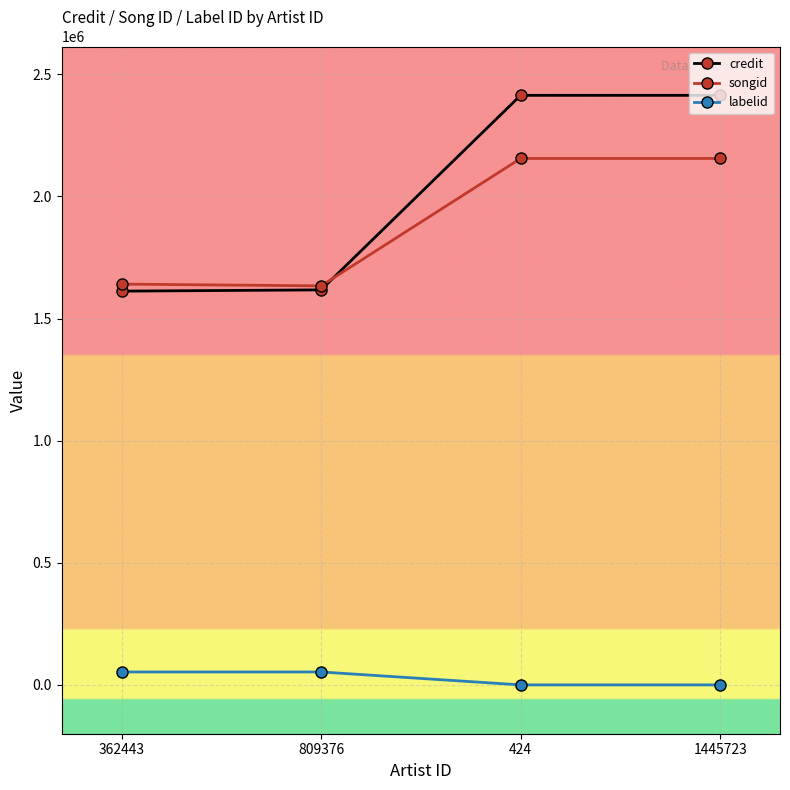

How many categories are shown in the chart?

4